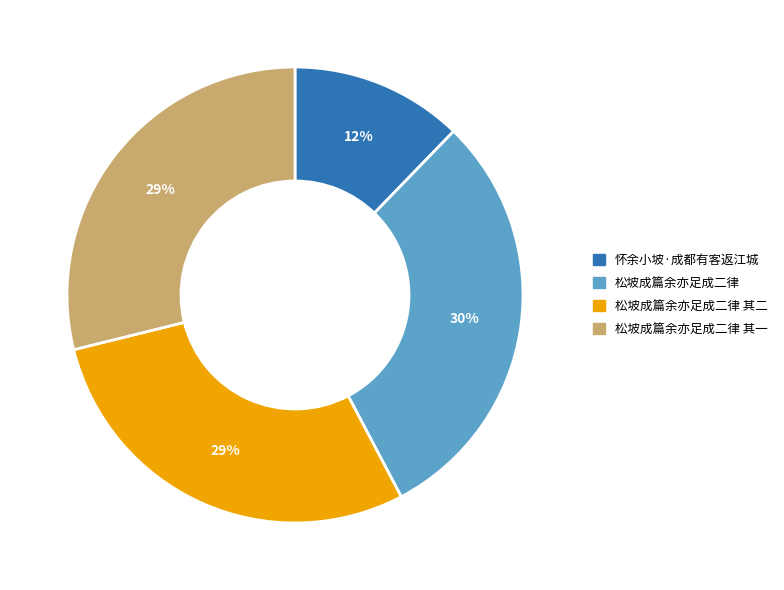

To the nearest percent, what is the difference between the largest and smallest slice percentages?

18%